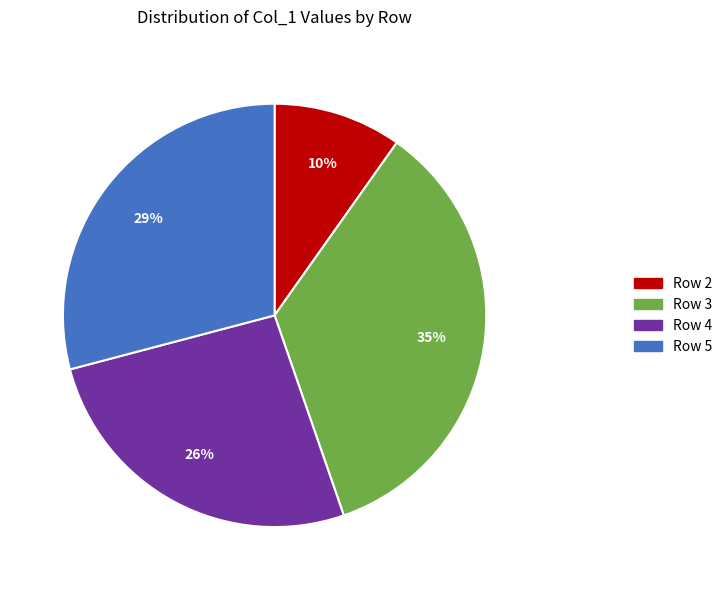

To the nearest percent, what is the difference between the largest and smallest slice percentages?

25%